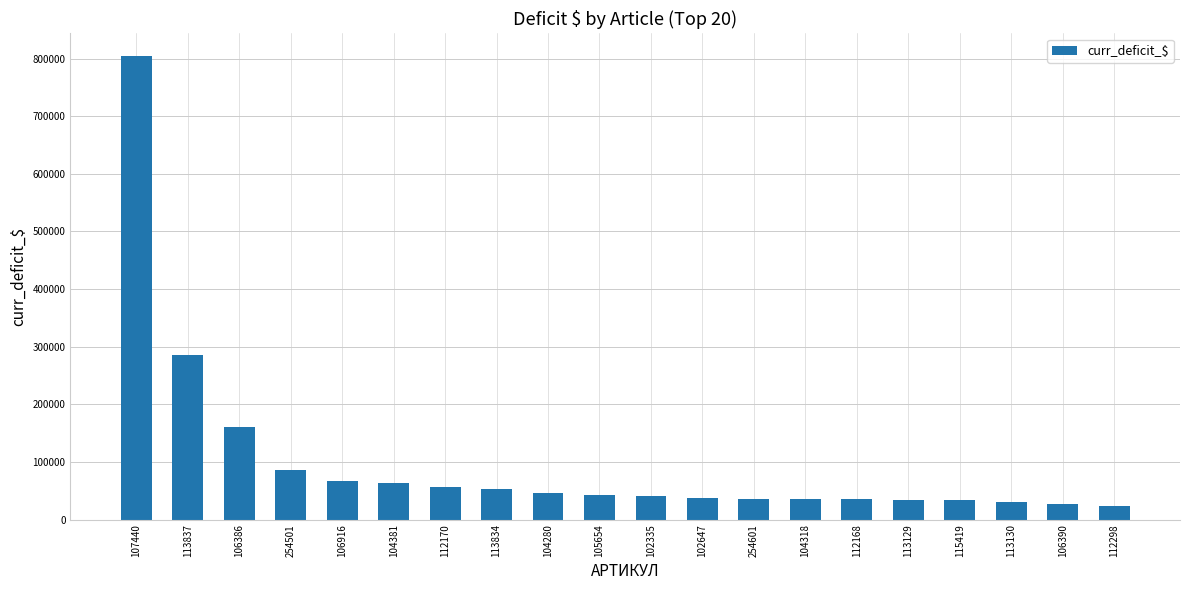

At which label is the value closest to 413861?

113837